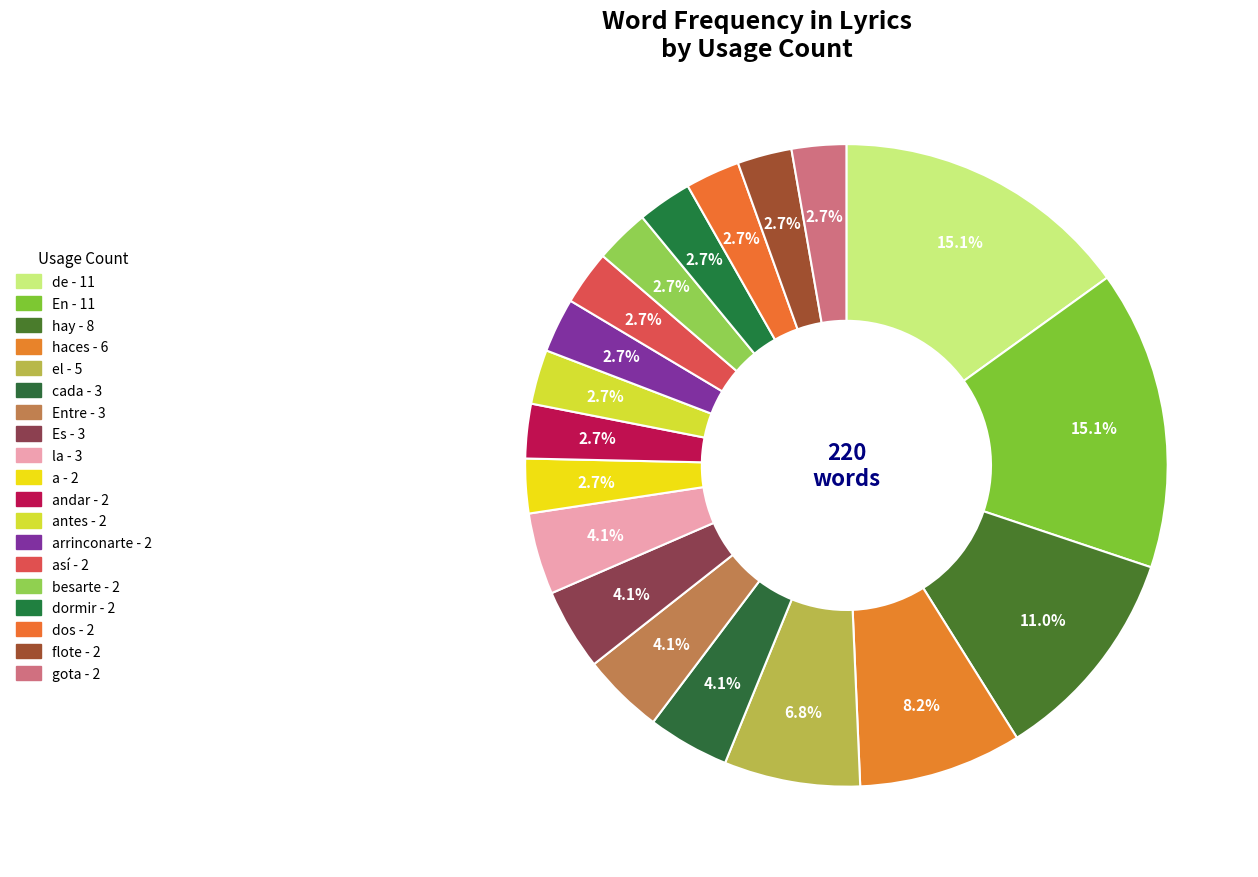

Count the number of slices in the pie.

19